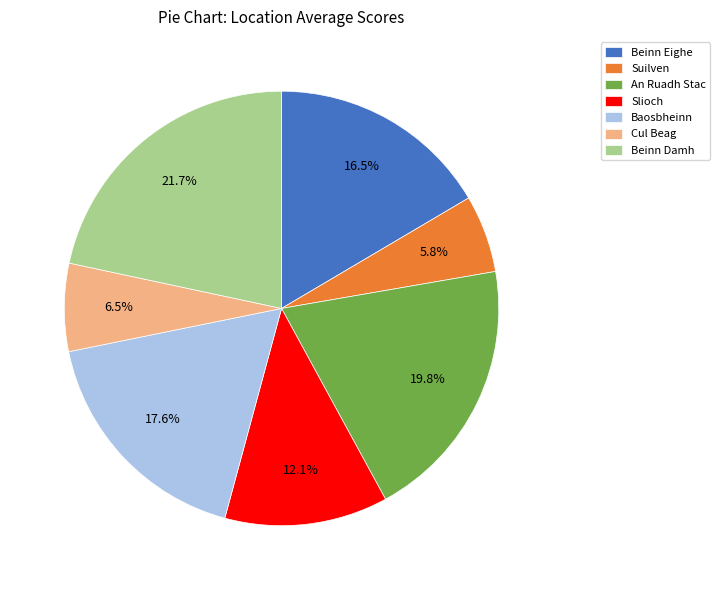

Is there a majority slice in this chart?

No